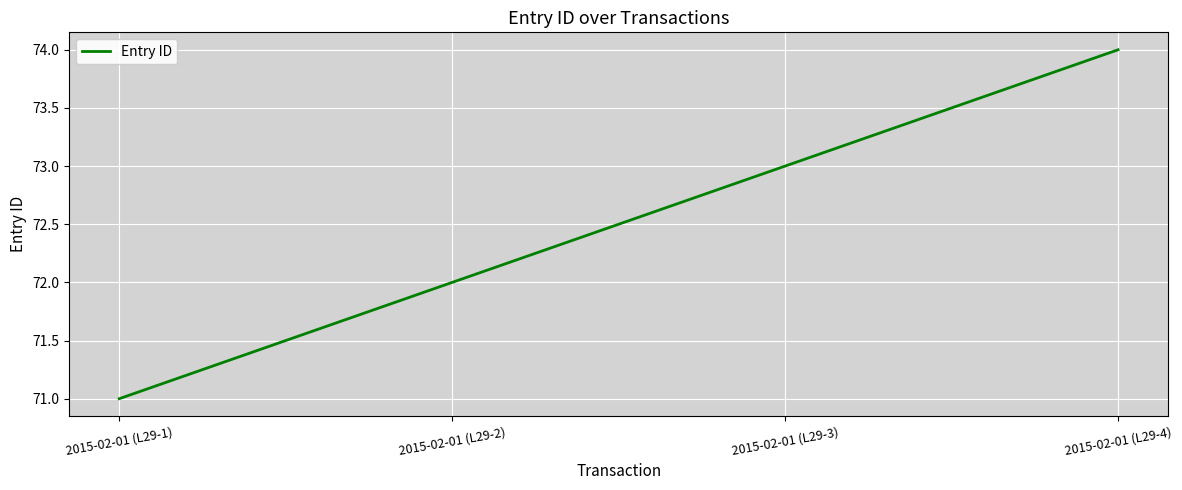

What position from the left is 2015-02-01 (L29-3)?

3